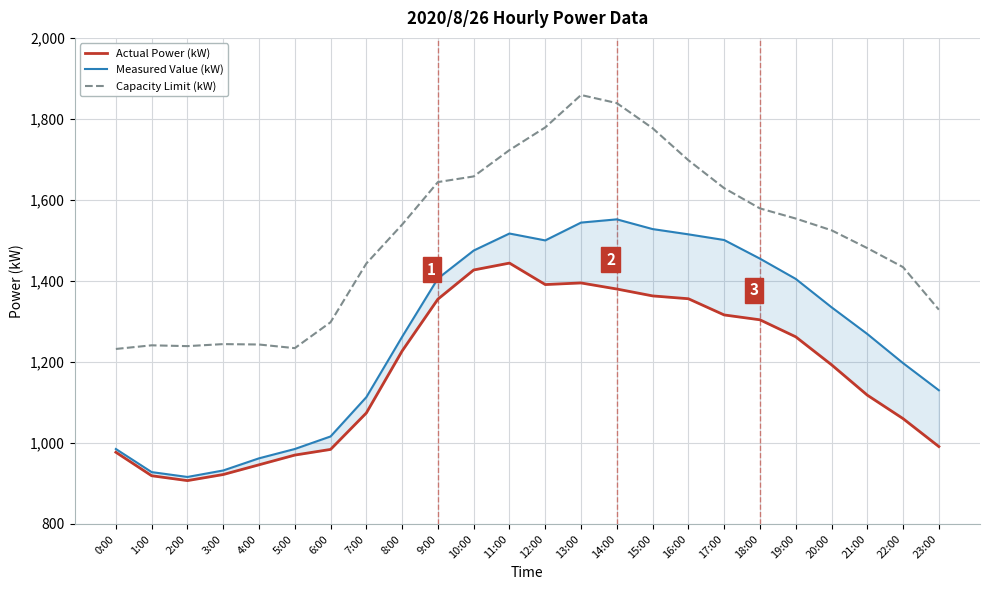

True or false: Measured Value (kW) and Actual Power (kW) intersect in this chart.

False